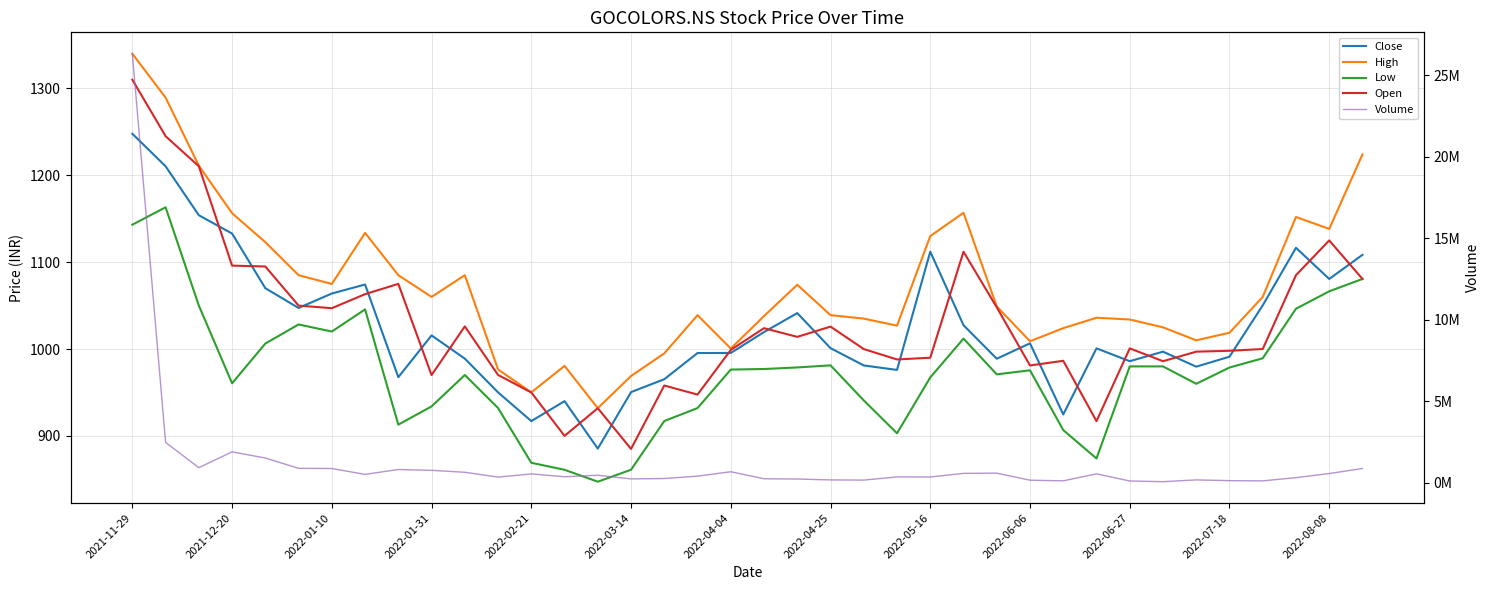

How many lines are shown in the chart?

5